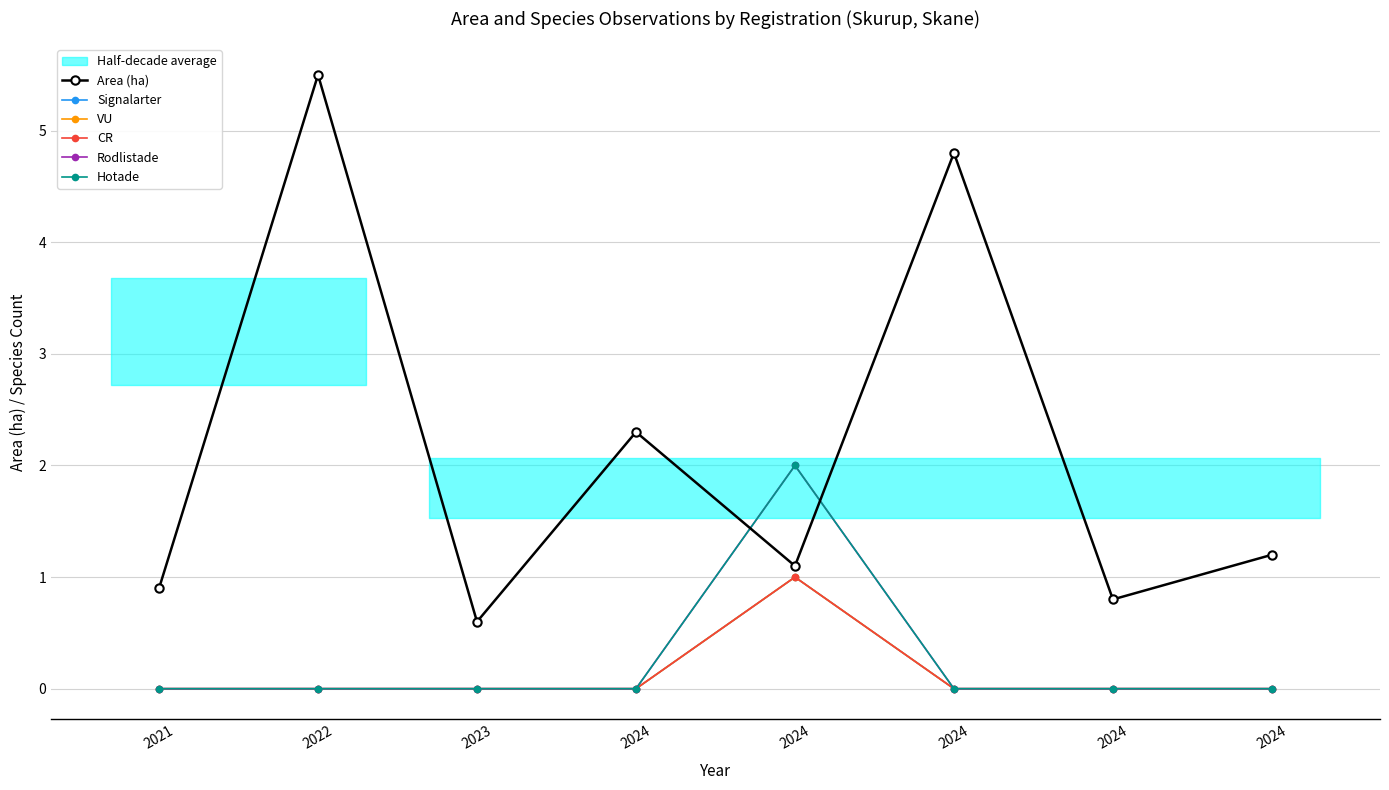

What is the value of the Area (ha) point at the 4th from the left?

2.3